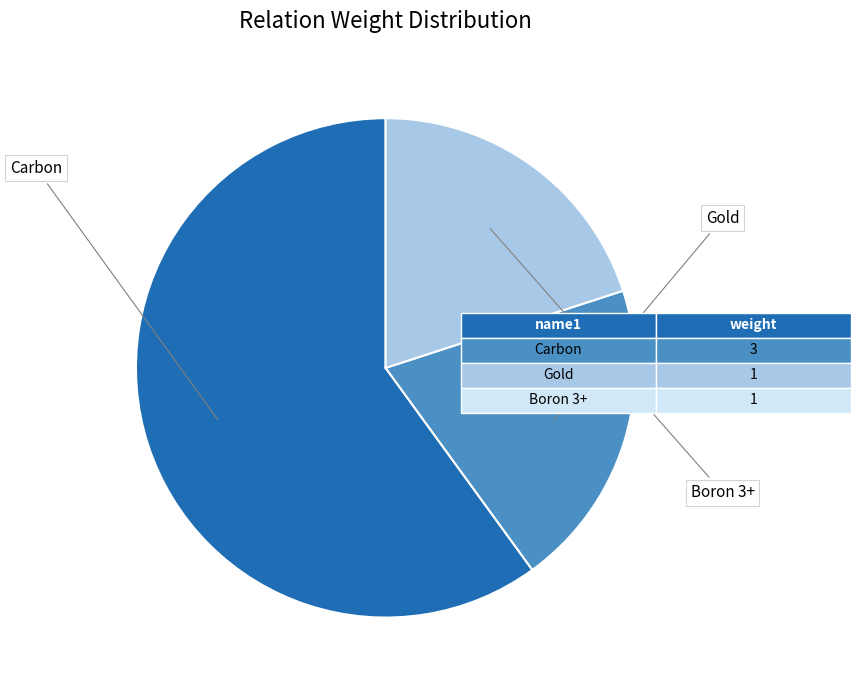

Does any single category account for the majority?

Yes